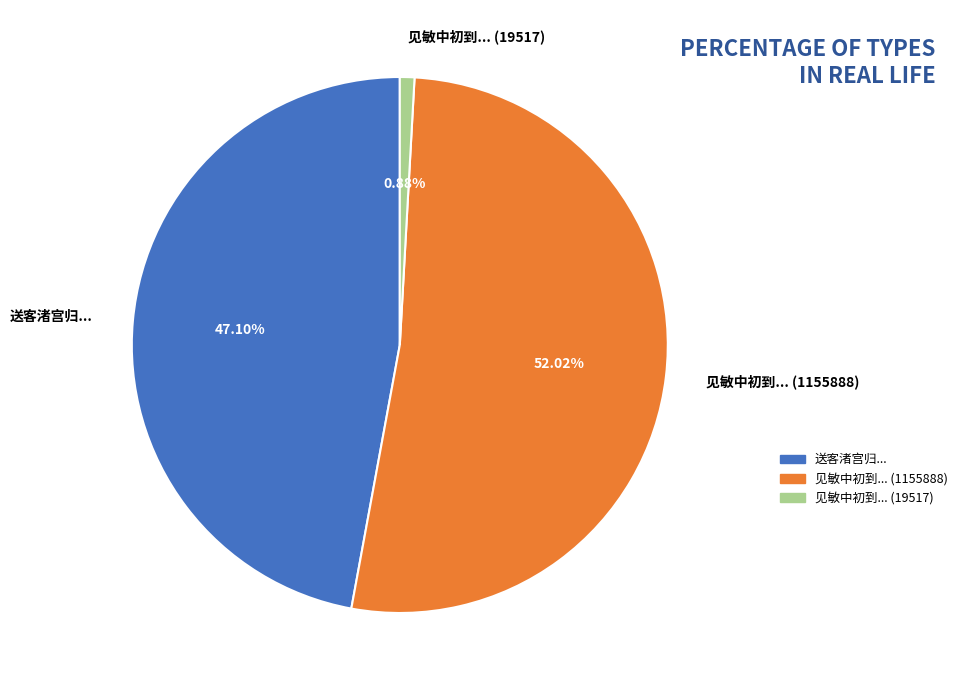

How many slices are in this pie chart?

3